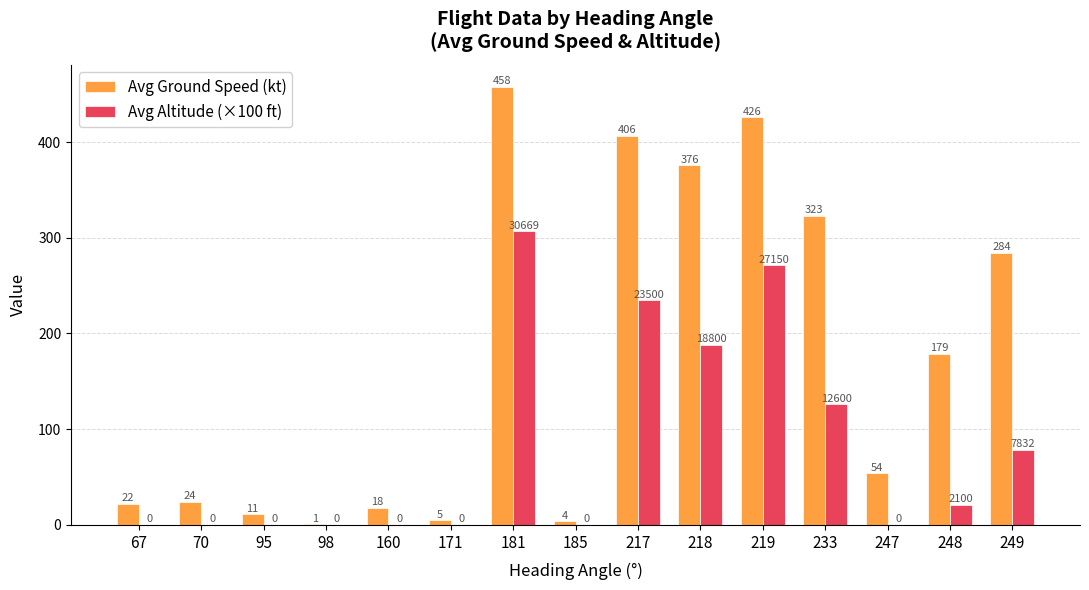

Where does the Avg Ground Speed (kt) series first go above 54?

181